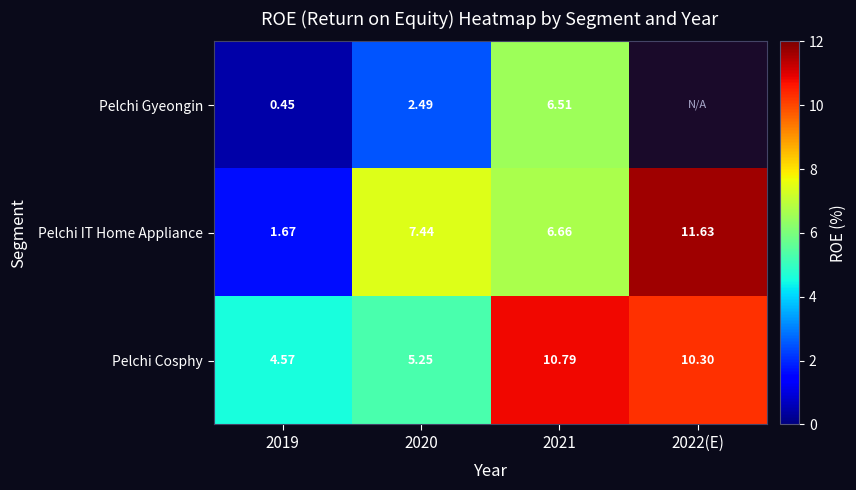

At 2021, list the series in order from largest to smallest.

Pelchi Cosphy, Pelchi IT Home Appliance, Pelchi Gyeongin